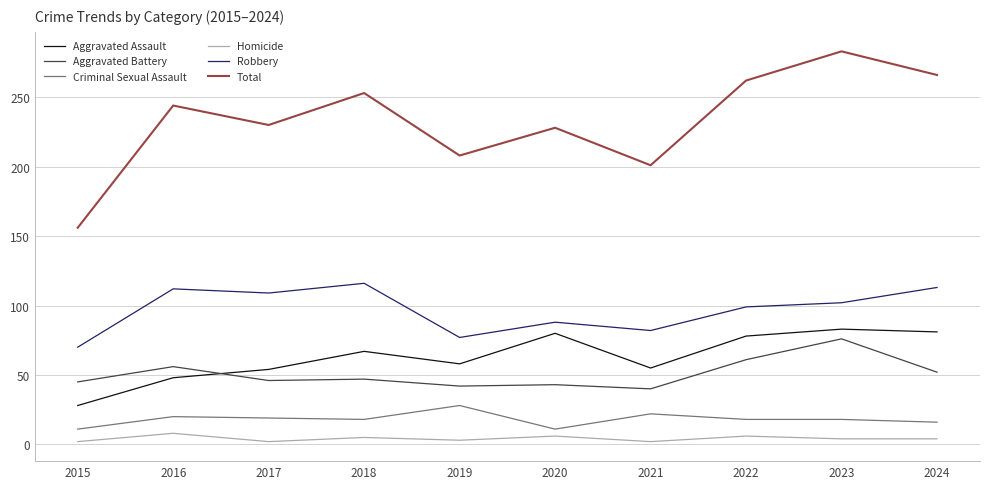

Is the value of Total at 2016 greater than the value of Aggravated Battery at 2021?

Yes